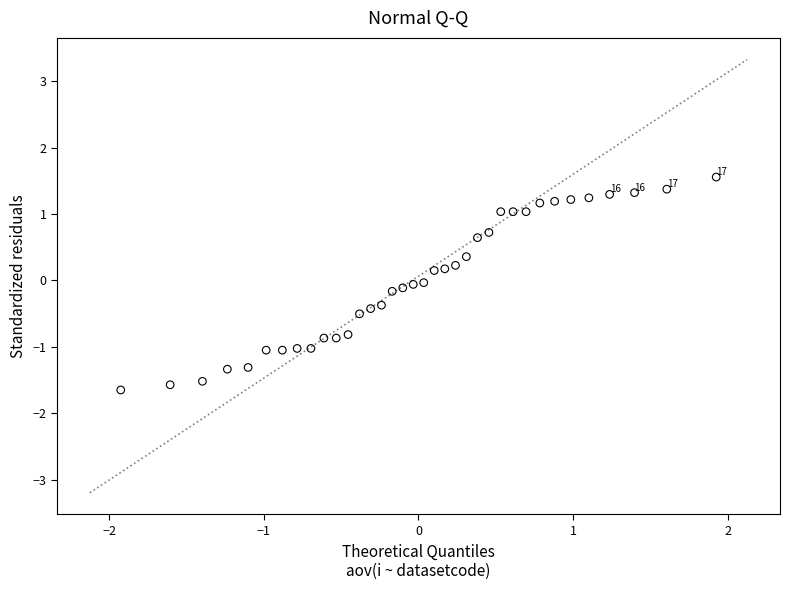

What is the range of X values (max minus min)?

3.9